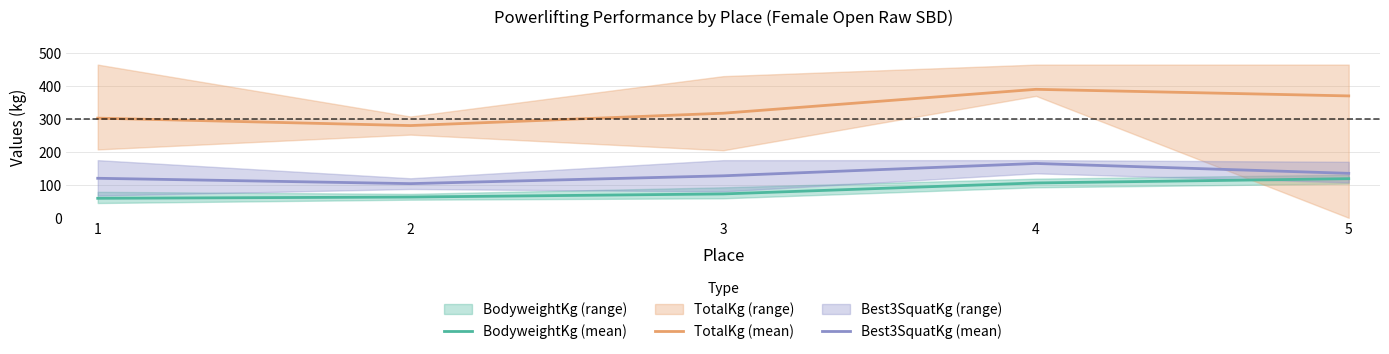

At which category is the sum across all series the highest?

4